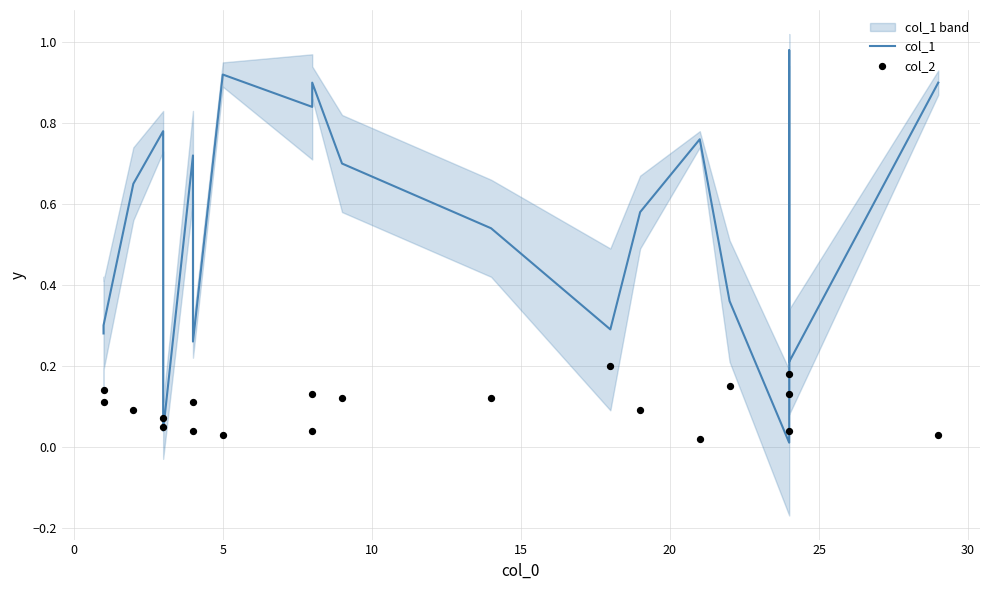

Which series reaches the maximum Y coordinate?

col_1